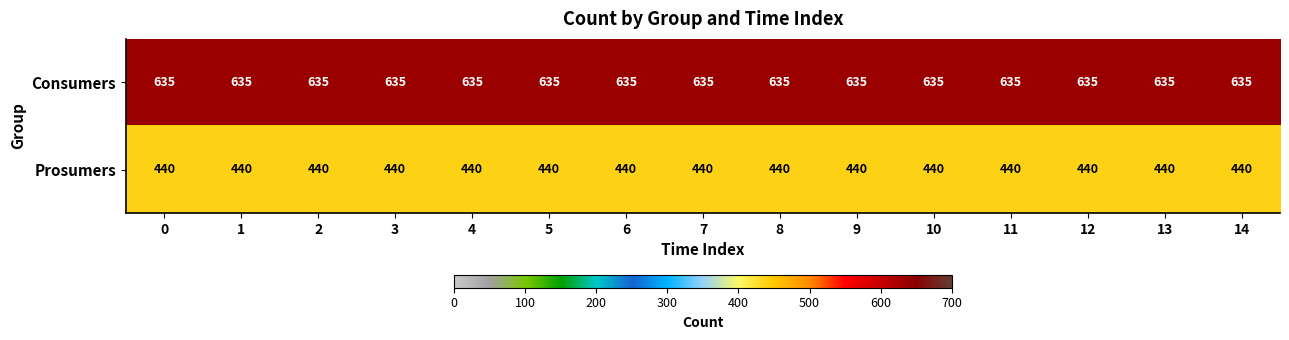

Rank the series by their maximum value, from lowest to highest.

Prosumers, Consumers